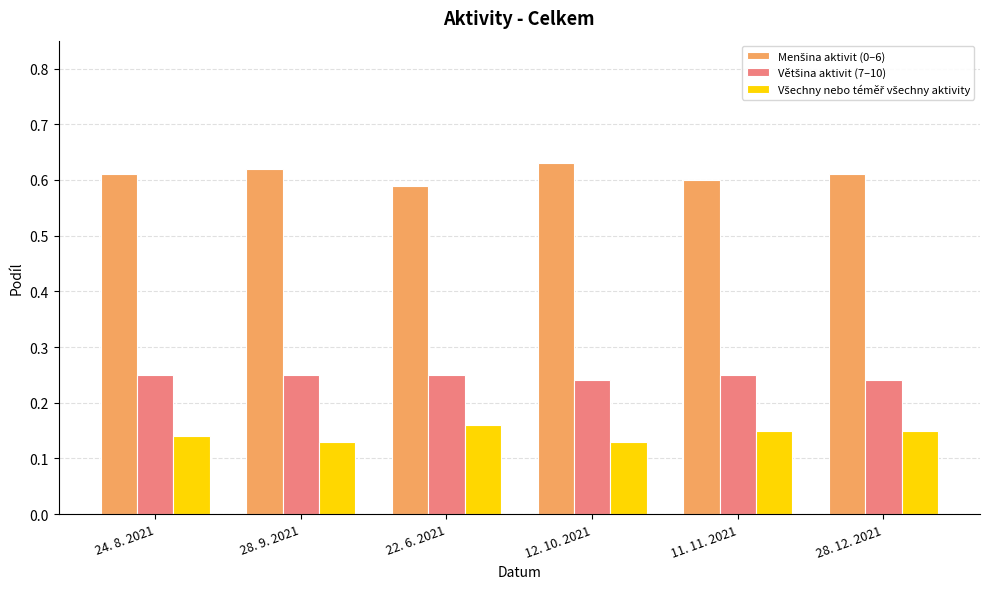

At how many categories does at least one series exceed 0?

6